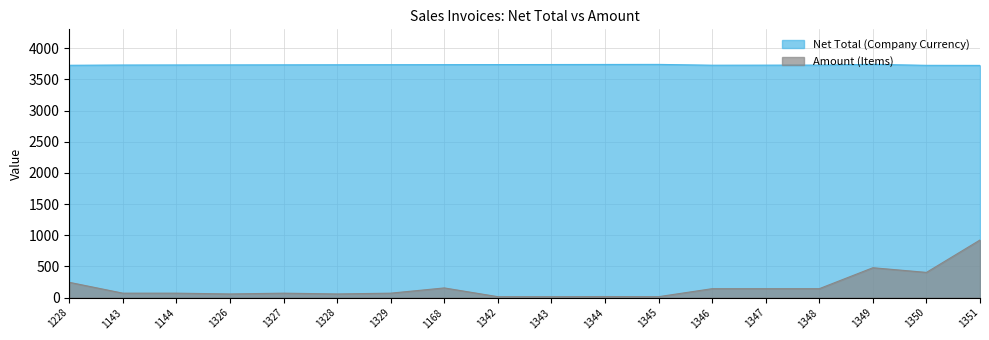

Rank the series by their maximum value, from highest to lowest.

Net Total (Company Currency), Amount (Items)